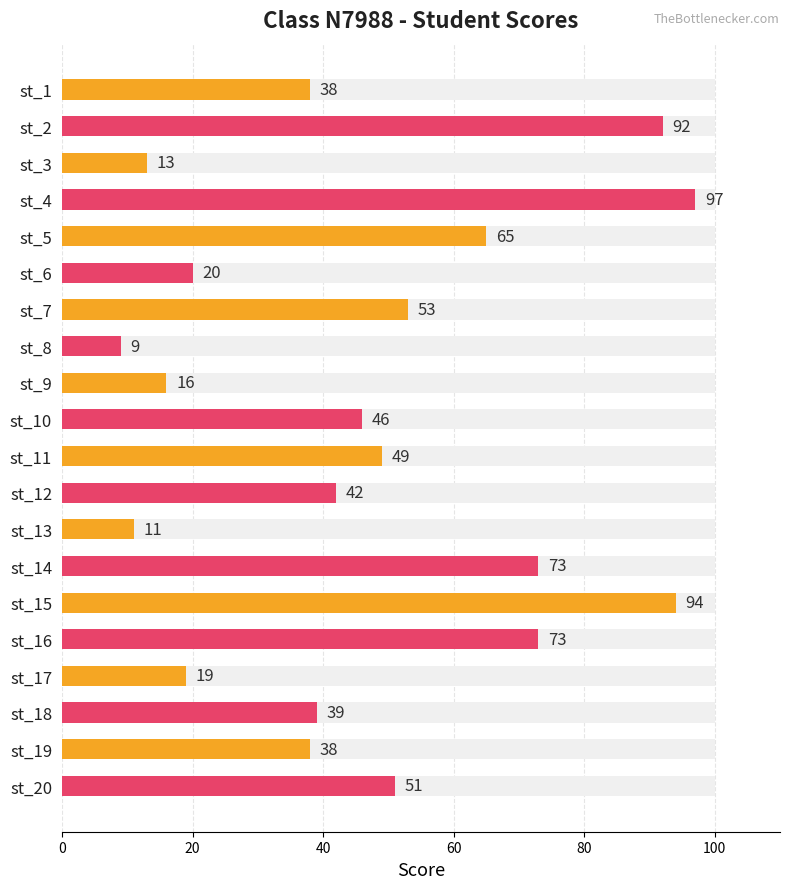

Are the bars horizontal?

Yes